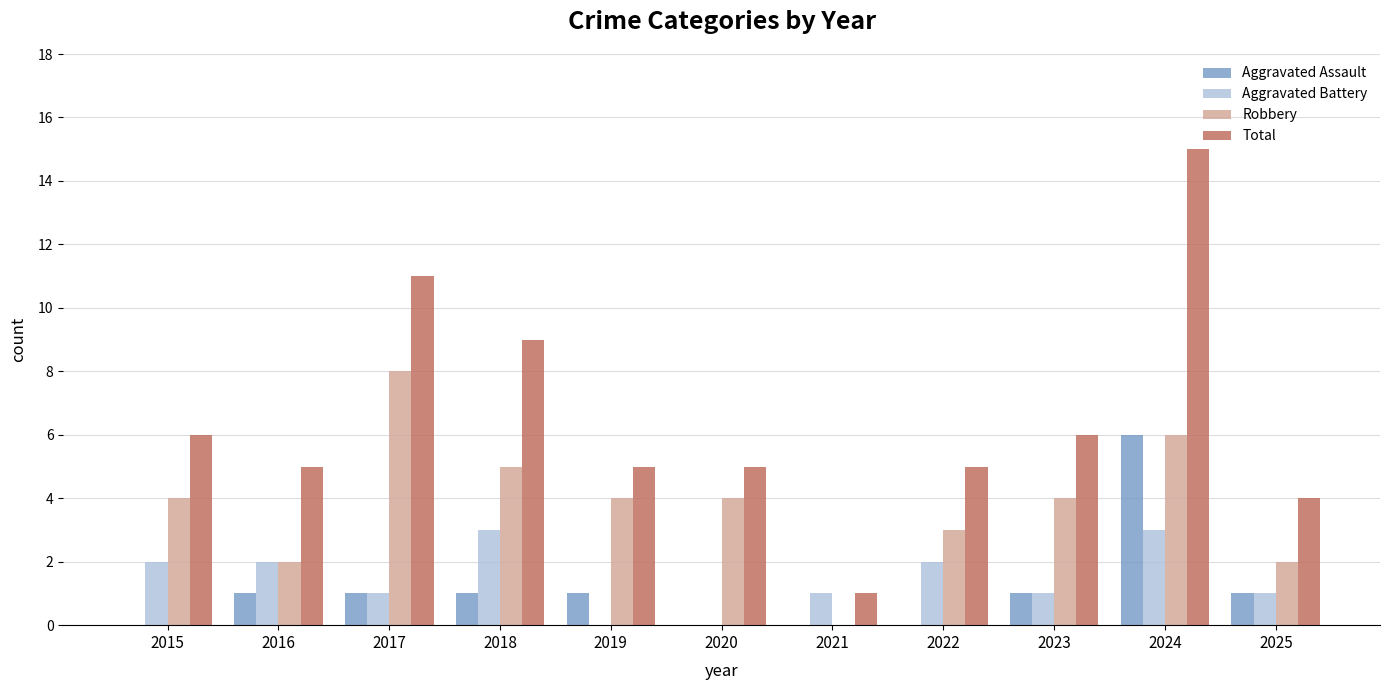

What are all the series names shown in the legend?

Aggravated Assault, Aggravated Battery, Robbery, Total